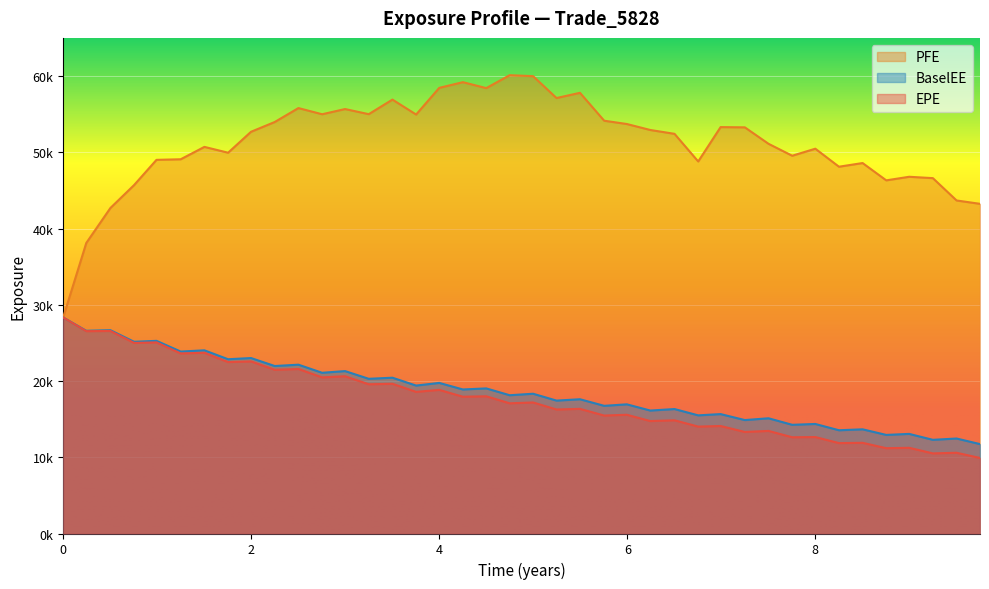

True or false: BaselEE and EPE cross at least once.

False